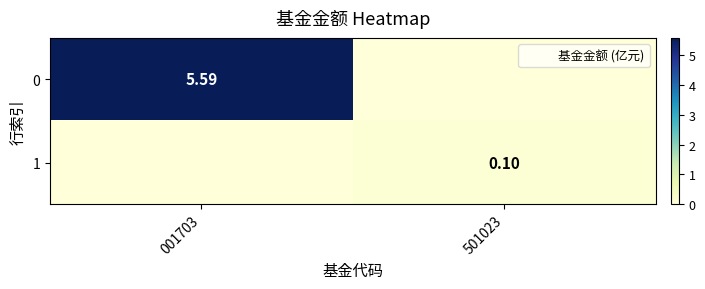

What is the sum of the 0 values at 501023 and 001703?

5.6